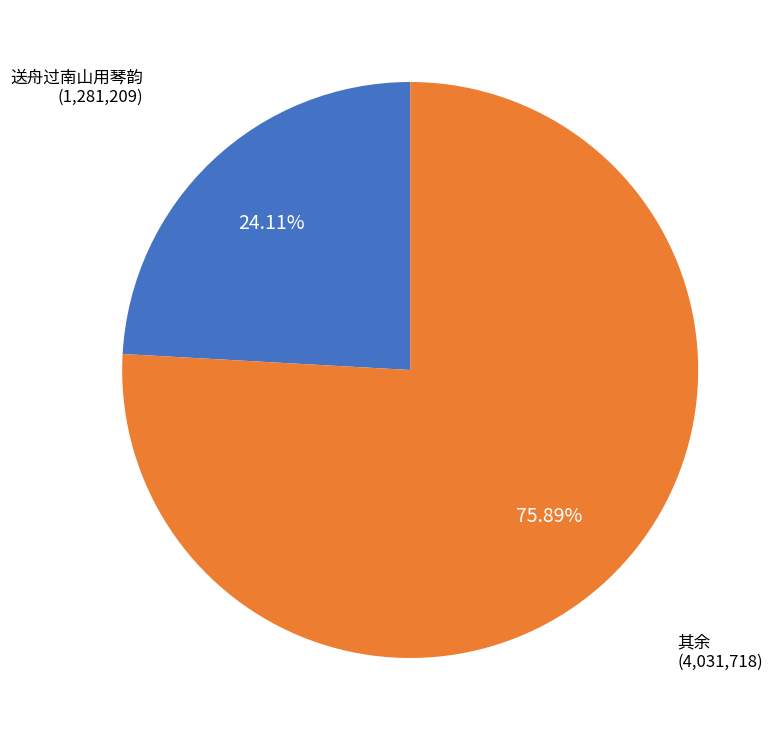

Is there any slice that represents more than half of the pie?

Yes